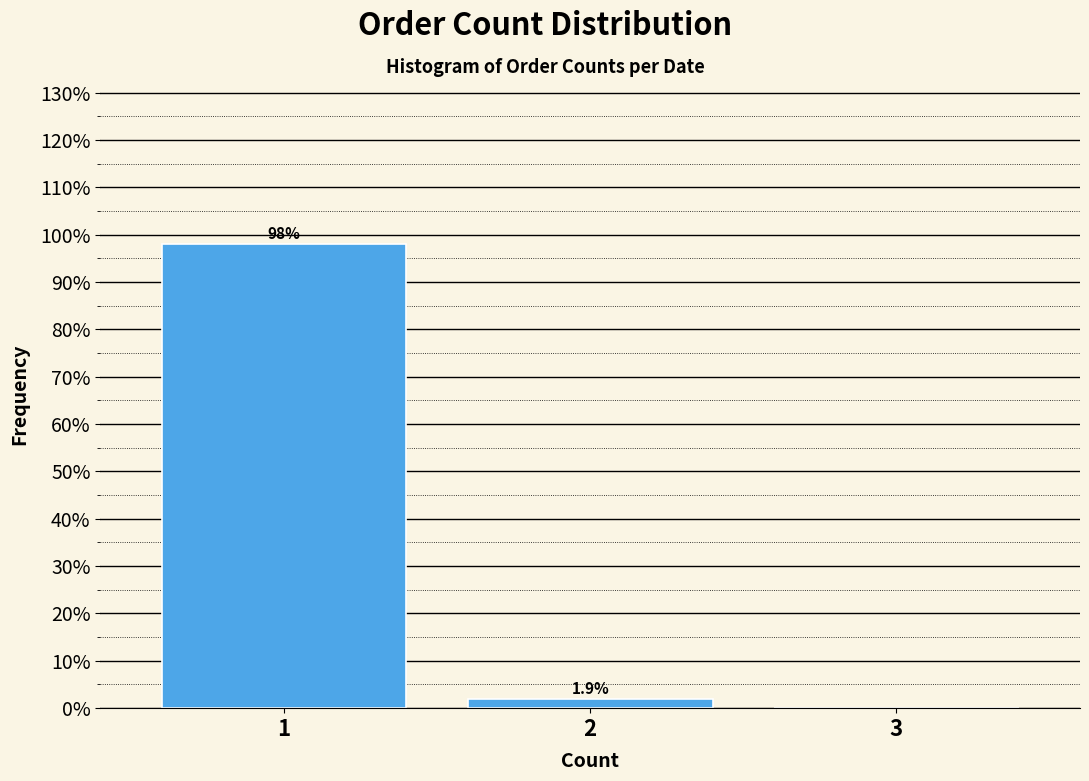

Reading left to right, list all the values displayed in this chart.

1=98.1	2=1.9	3=0.0